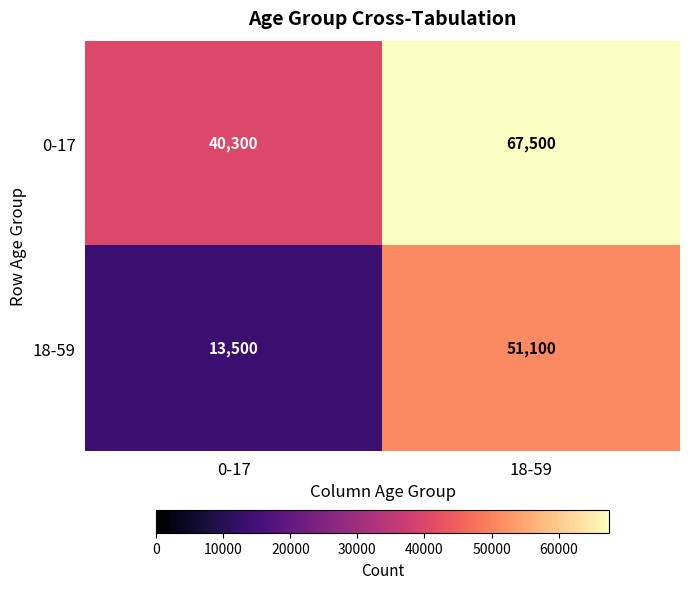

Reading left to right, transcribe all the data shown in this chart.

0-17: 0-17=40300	18-59=67500
18-59: 0-17=13500	18-59=51100